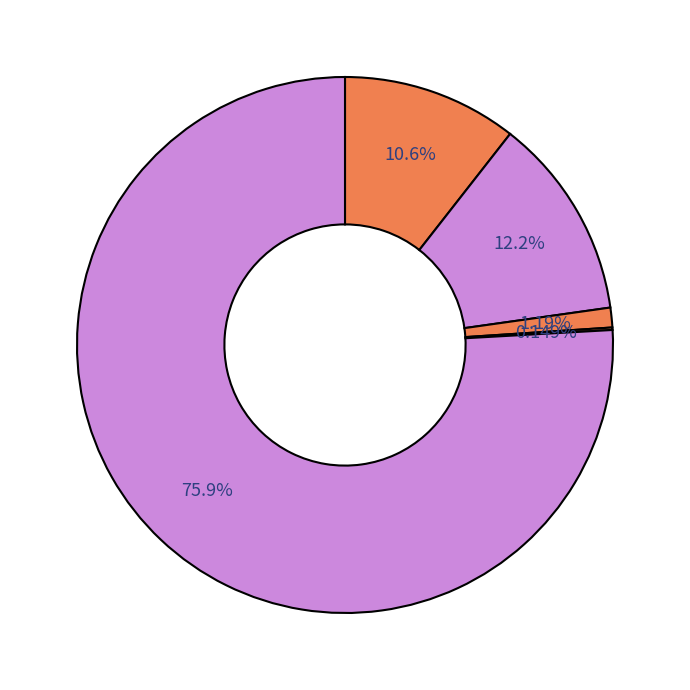

Which slice is the smallest?

Homicide